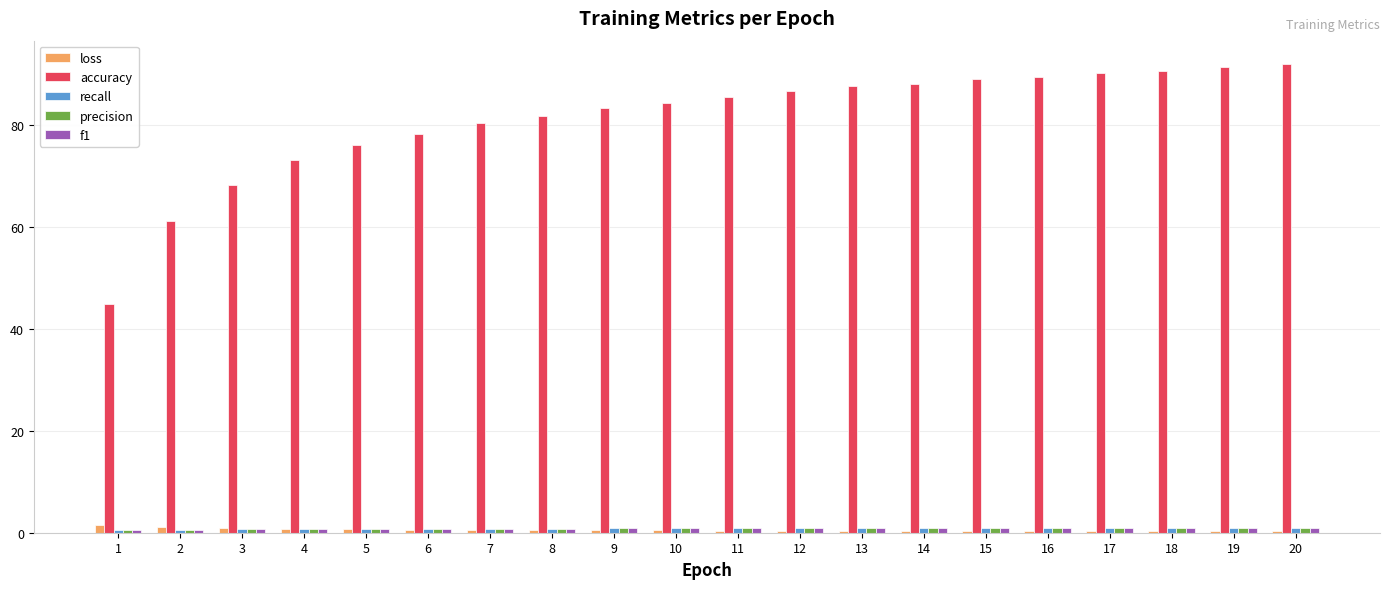

The accuracy series shows 53.7 at 10. True or false?

False